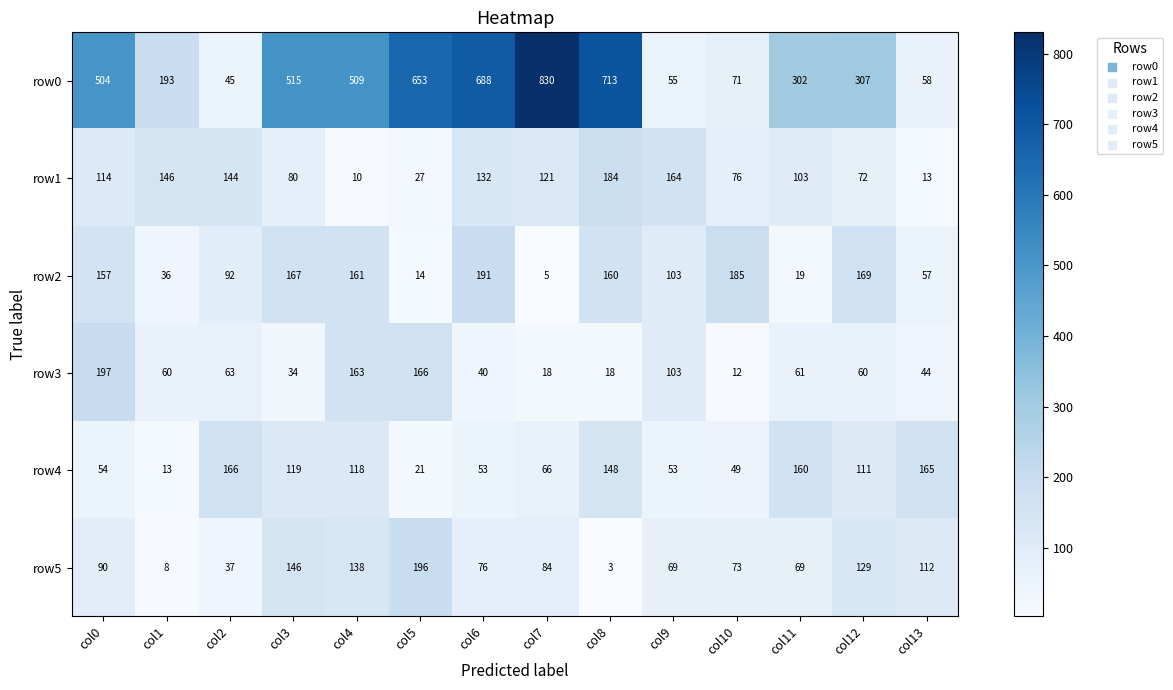

What is the minimum value shown in the chart?

3